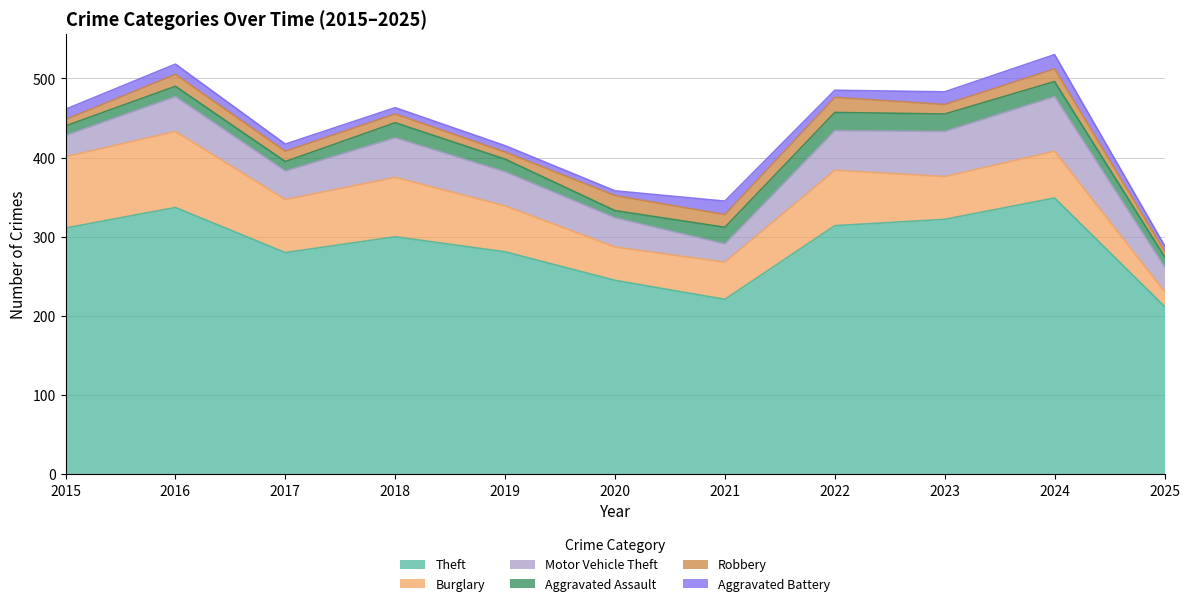

What is the spread (max minus min) of values at 2020?

239